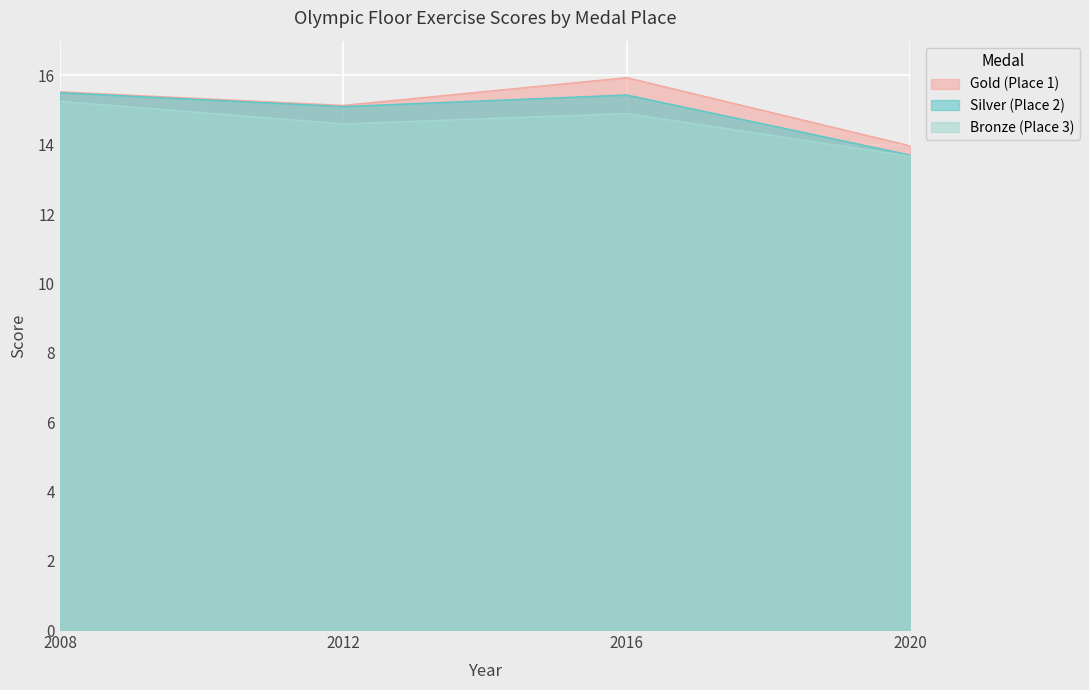

What is the value of the Gold (Place 1) point at the 1st from the left?

15.5